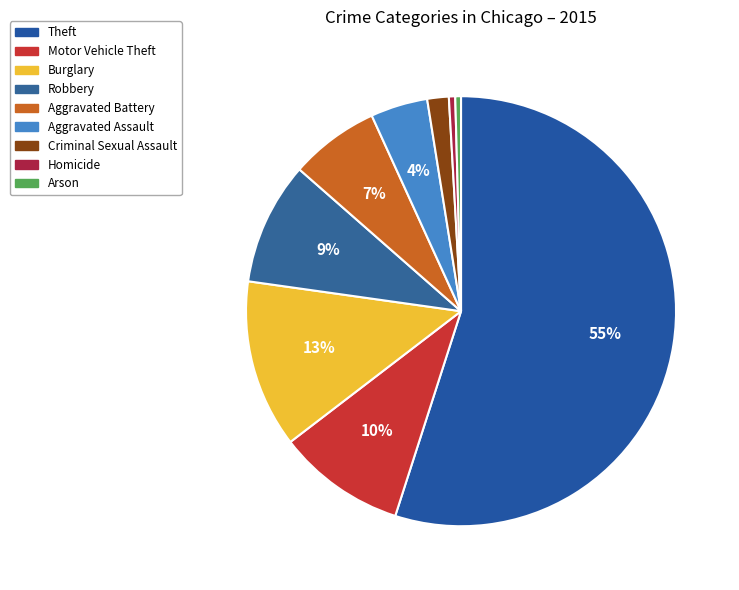

Is the sum of Motor Vehicle Theft and Criminal Sexual Assault greater than half?

No